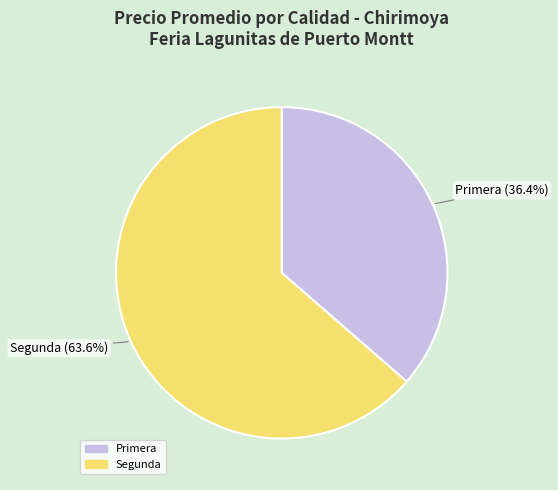

Does any single category account for the majority?

Yes